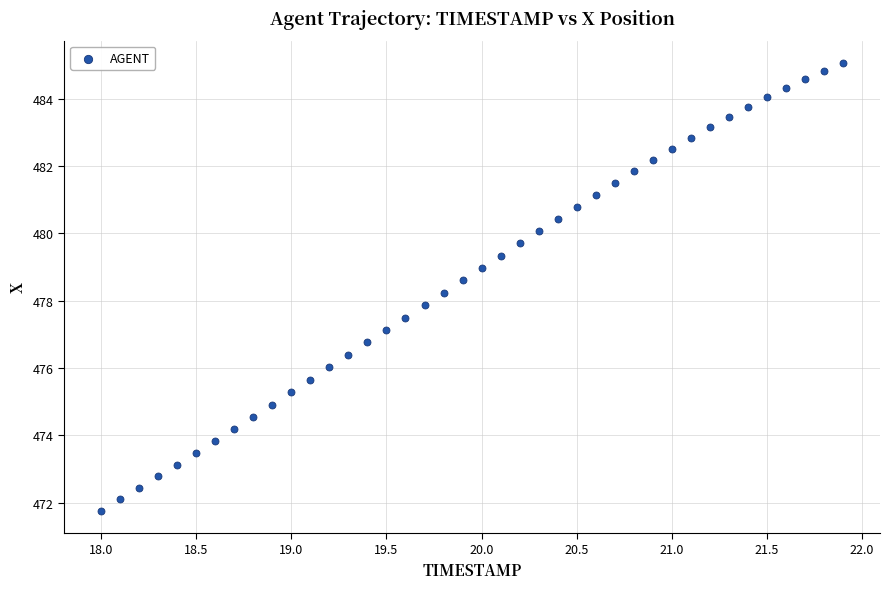

What is the range of Y values (max minus min)?

13.3